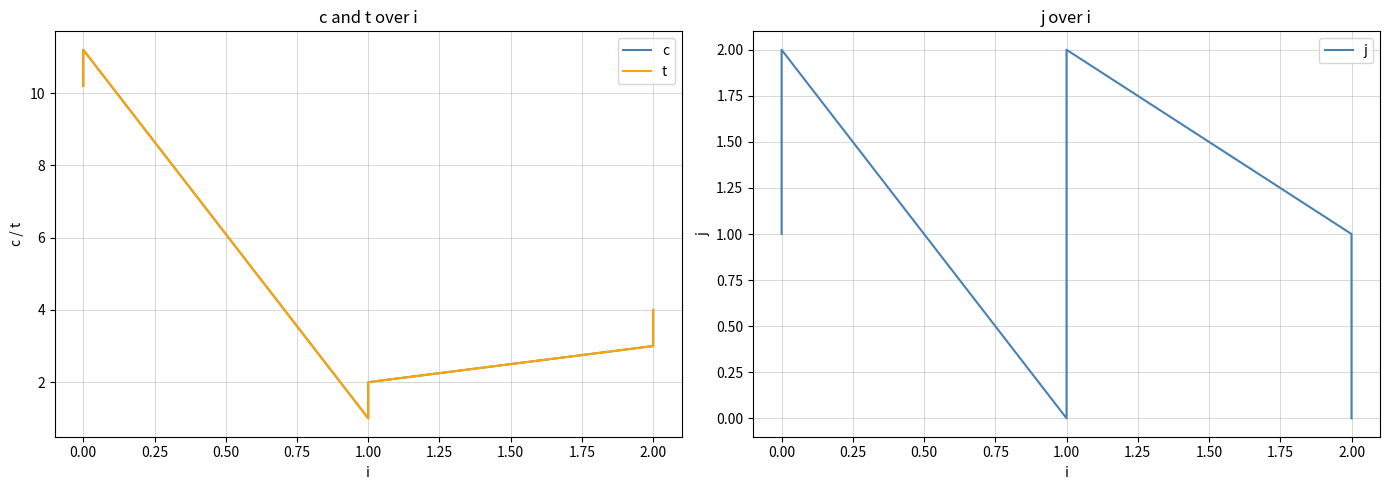

What is the difference between the second highest and second lowest values in the t series?

8.2